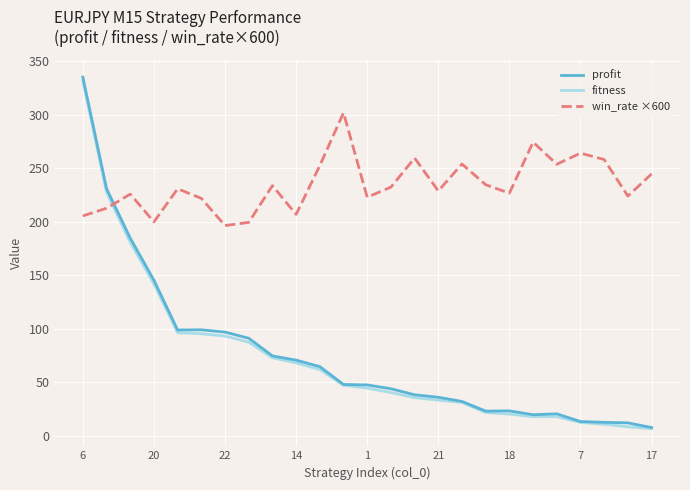

How many series are shown in this chart?

3